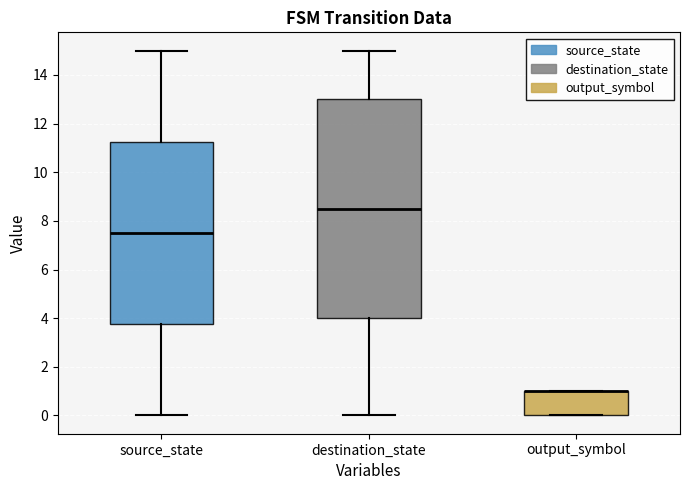

Comparing the boxes themselves (not the whiskers), which one is the tallest?

destination_state